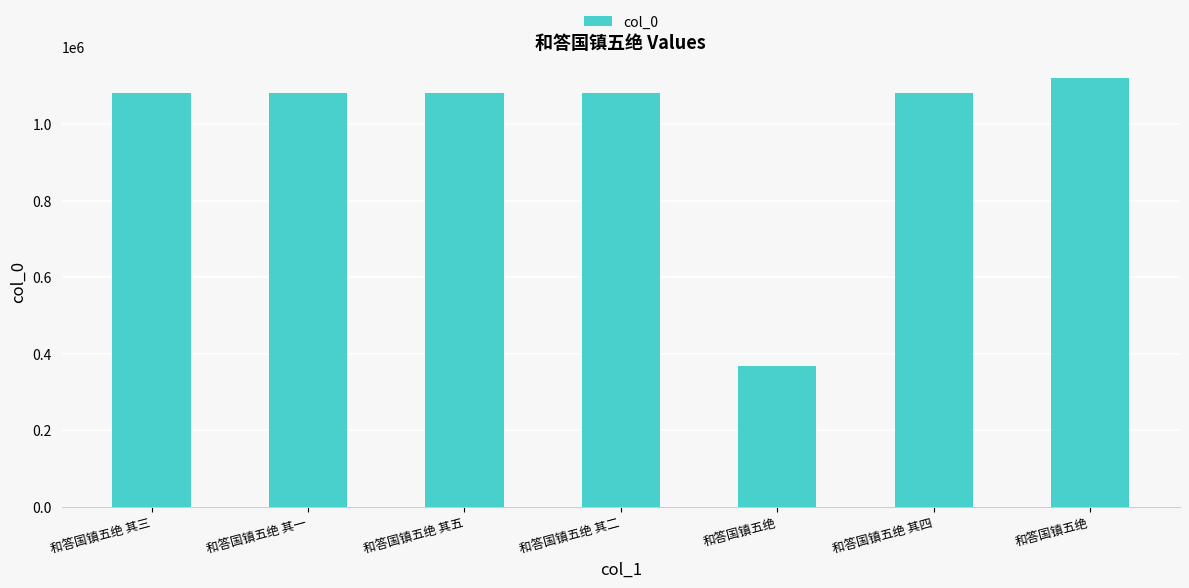

The chart shows a value of 1121486 at 和答国镇五绝. True or false?

True